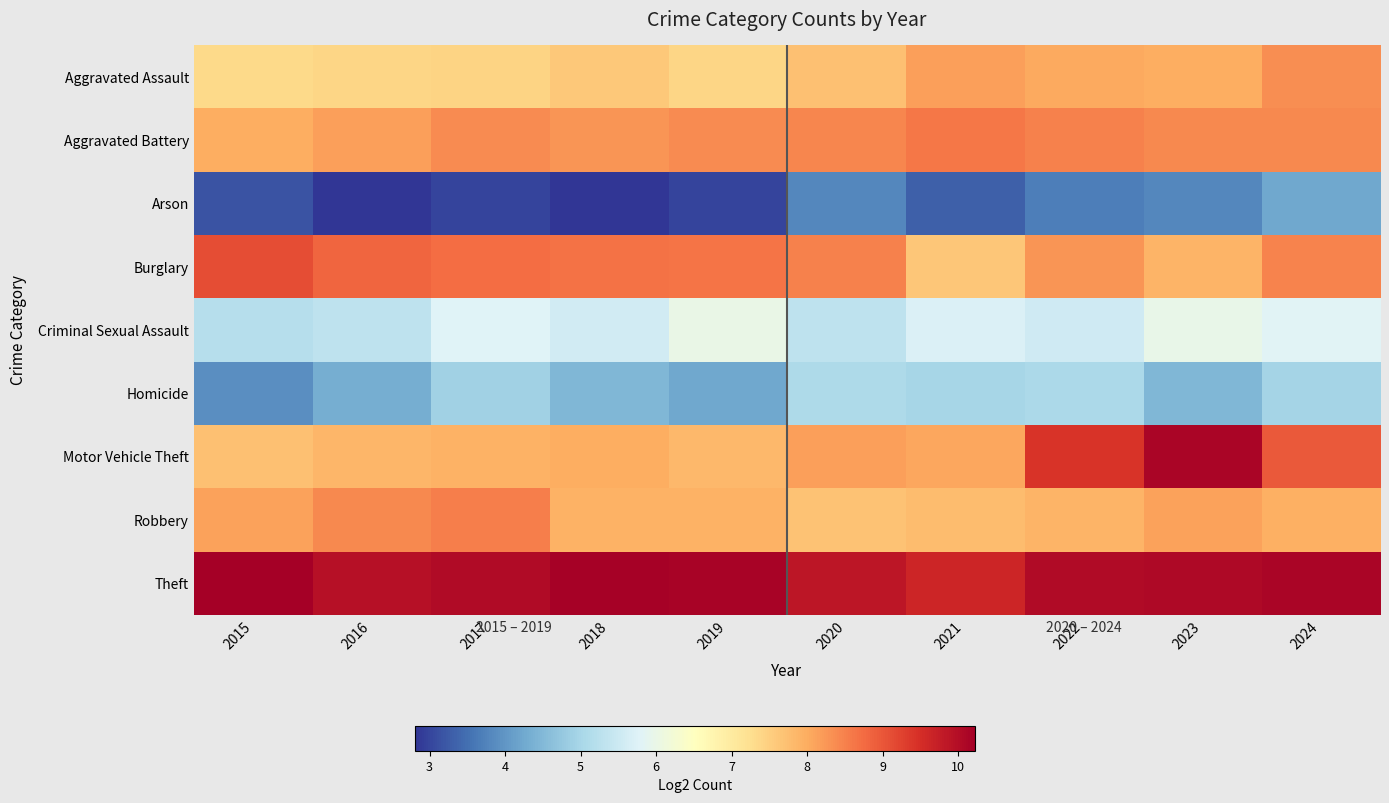

At which category is the sum across all series the highest?

2024